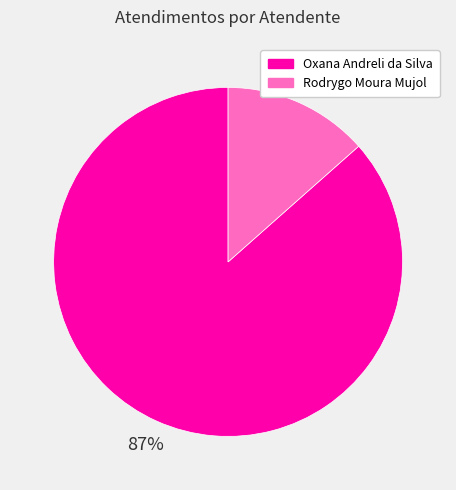

The Oxana Andreli da Silva slice represents 73% of the pie. True or false?

False